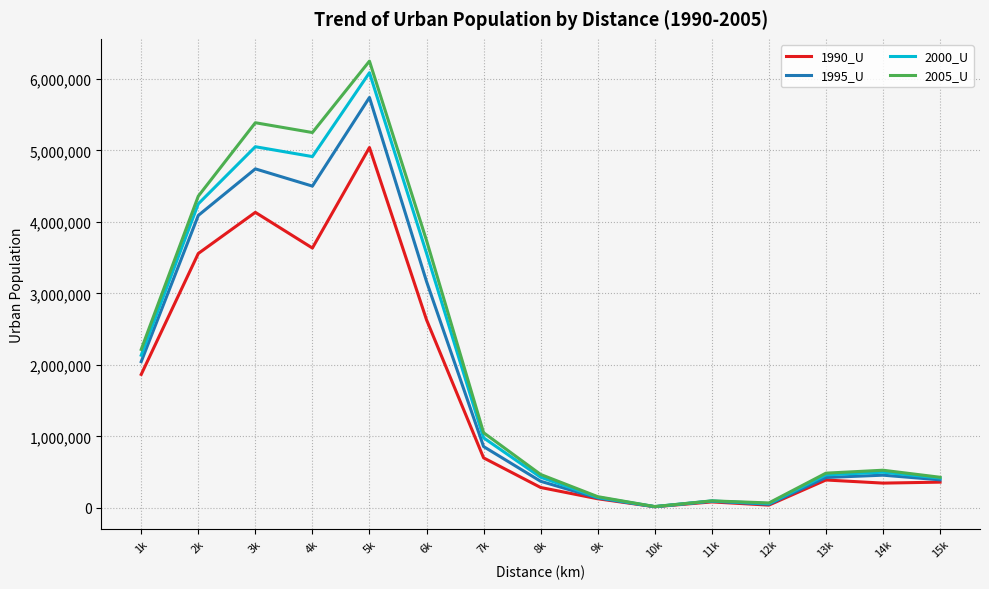

The value of 1995_U at 15k is 695080. True or false?

False